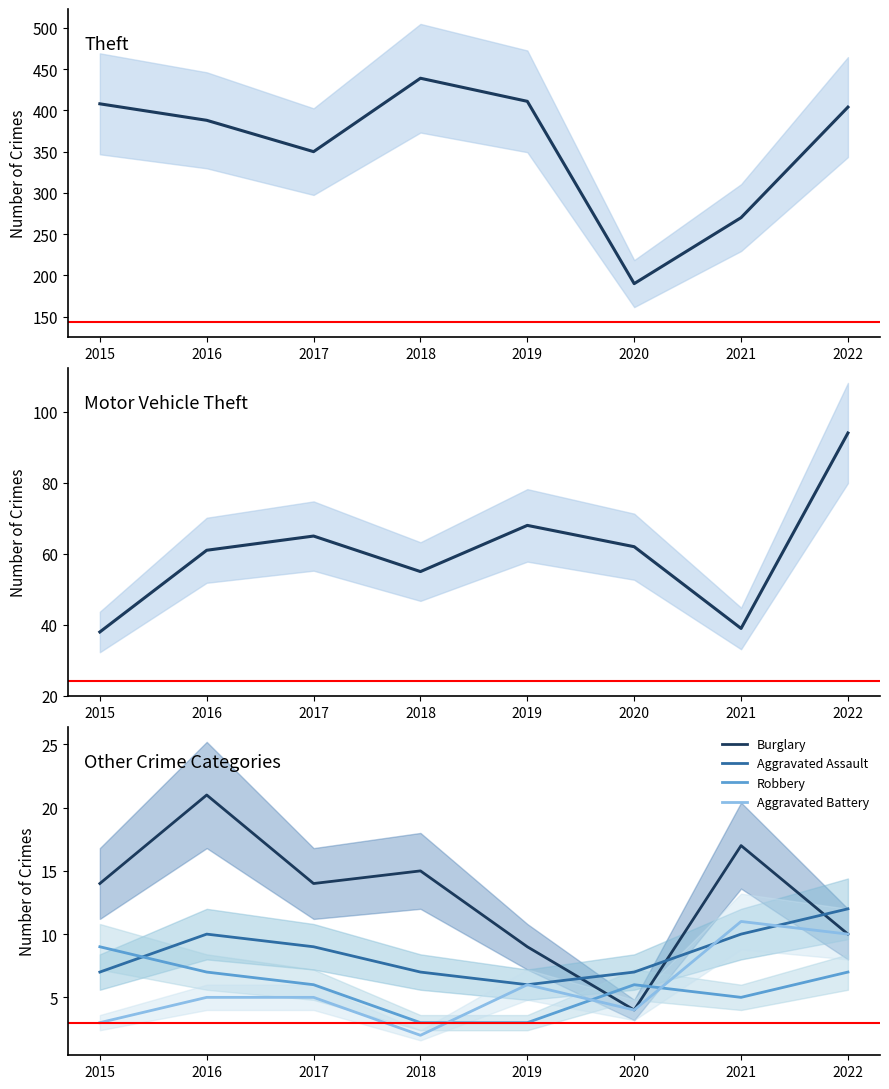

What is the minimum value shown in the chart?

2